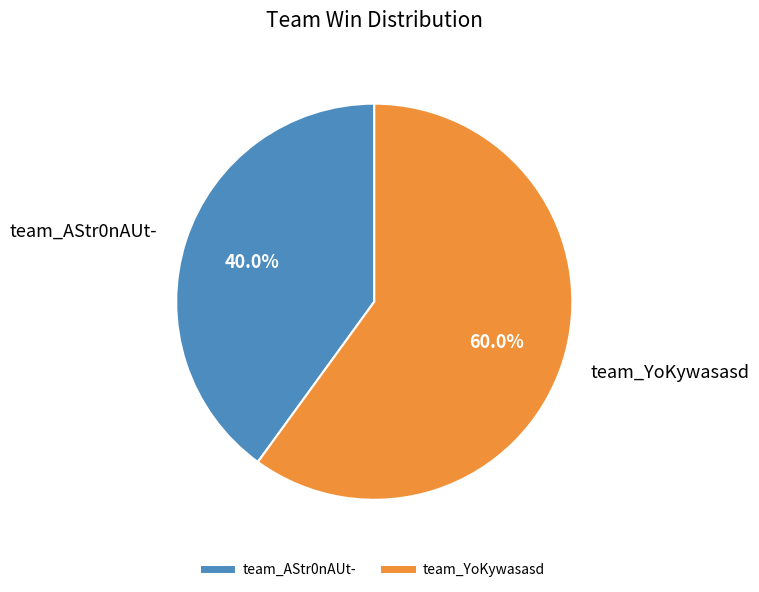

How much of the chart is everything except team_AStr0nAUt-?

60.0%